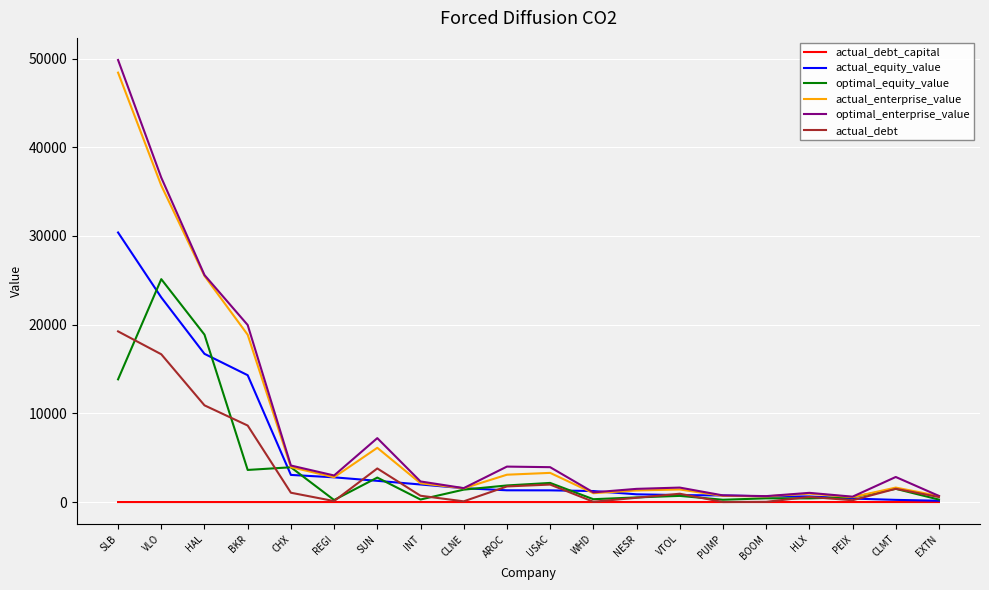

What is the total value across all series at VTOL?

5462.5